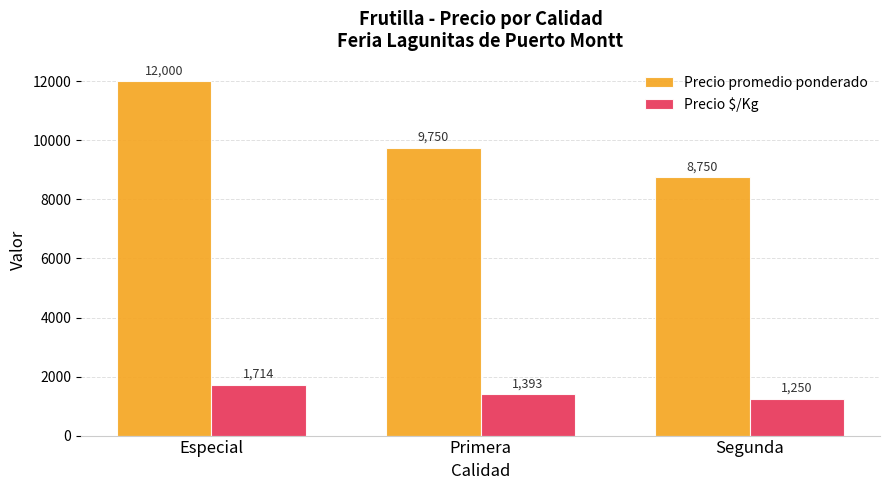

Rank the series by their average value, from lowest to highest.

Precio $/Kg, Precio promedio ponderado